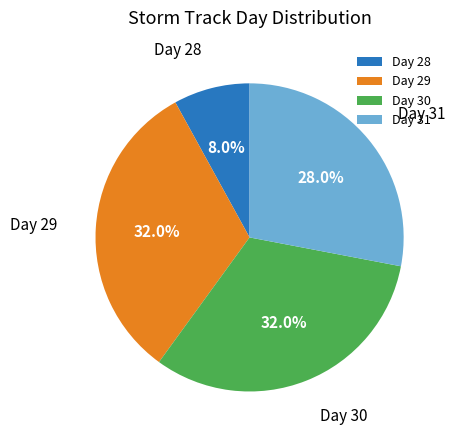

The Day 29 slice represents 19% of the pie. True or false?

False